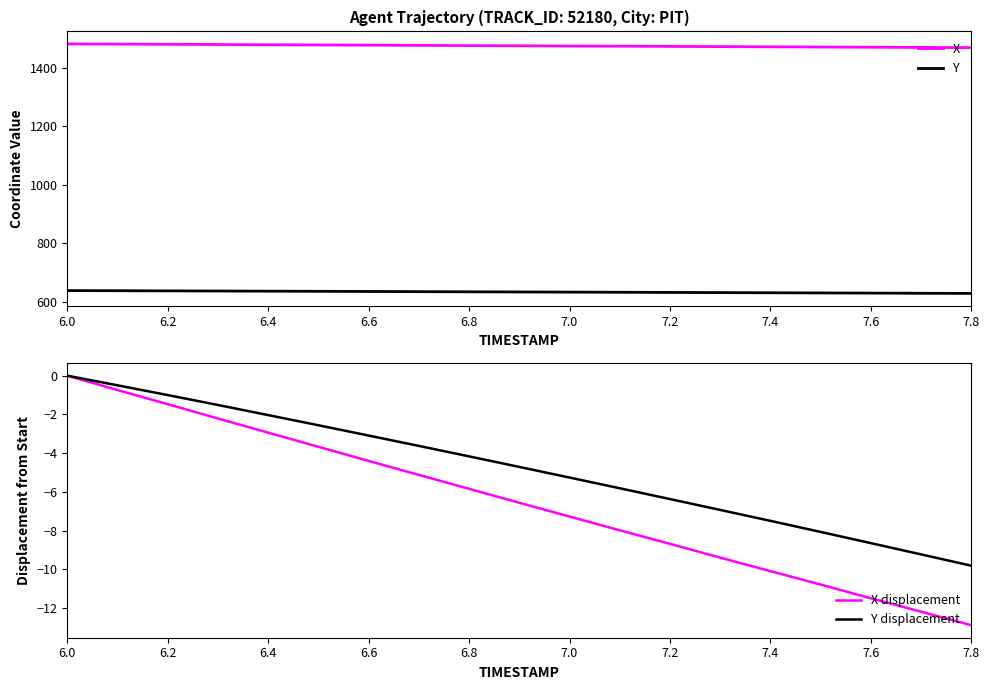

True or false: X and Y intersect in this chart.

False